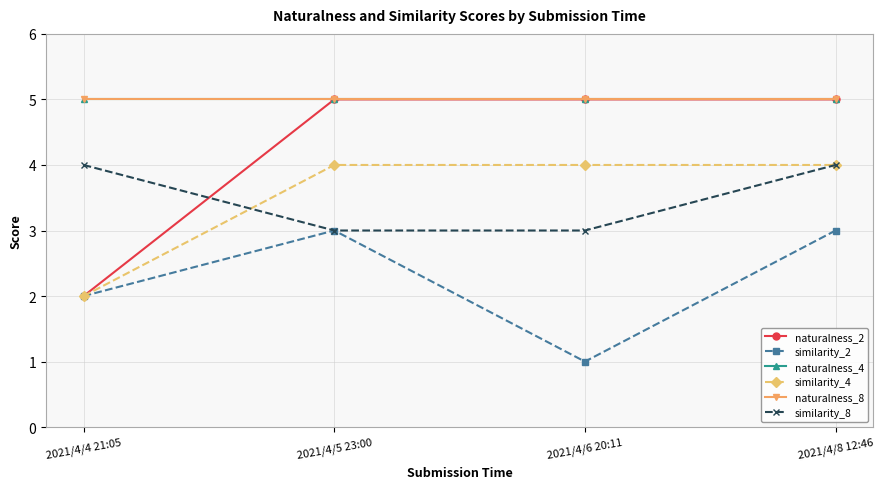

The value of naturalness_2 at 2021/4/4 21:05 is 1. True or false?

False